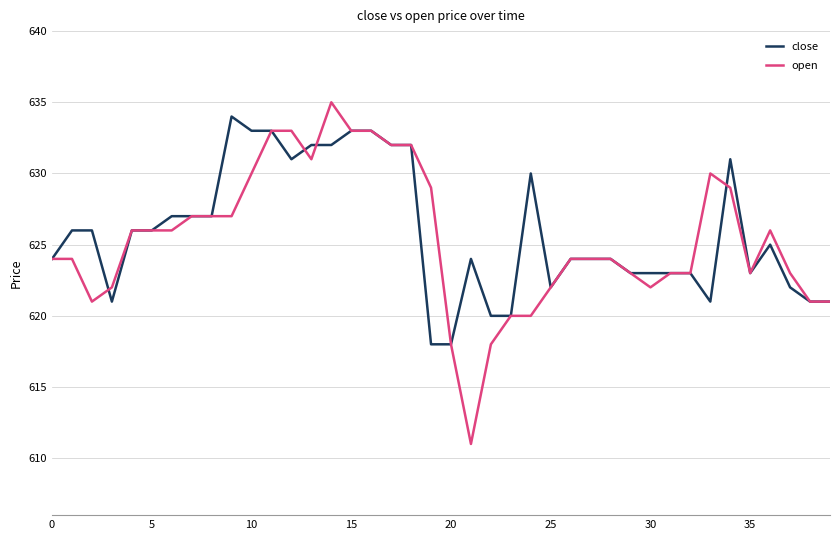

Reading left to right, list all the values displayed in this chart.

close: 624	626	626	621	626	626	627	627	627	634	633	633	631	632	632	633	633	632	632	618	618	624	620	620	630	622	624	624	624	623	623	623	623	621	631	623	625	622	621	621
open: 624	624	621	622	626	626	626	627	627	627	630	633	633	631	635	633	633	632	632	629	618	611	618	620	620	622	624	624	624	623	622	623	623	630	629	623	626	623	621	621